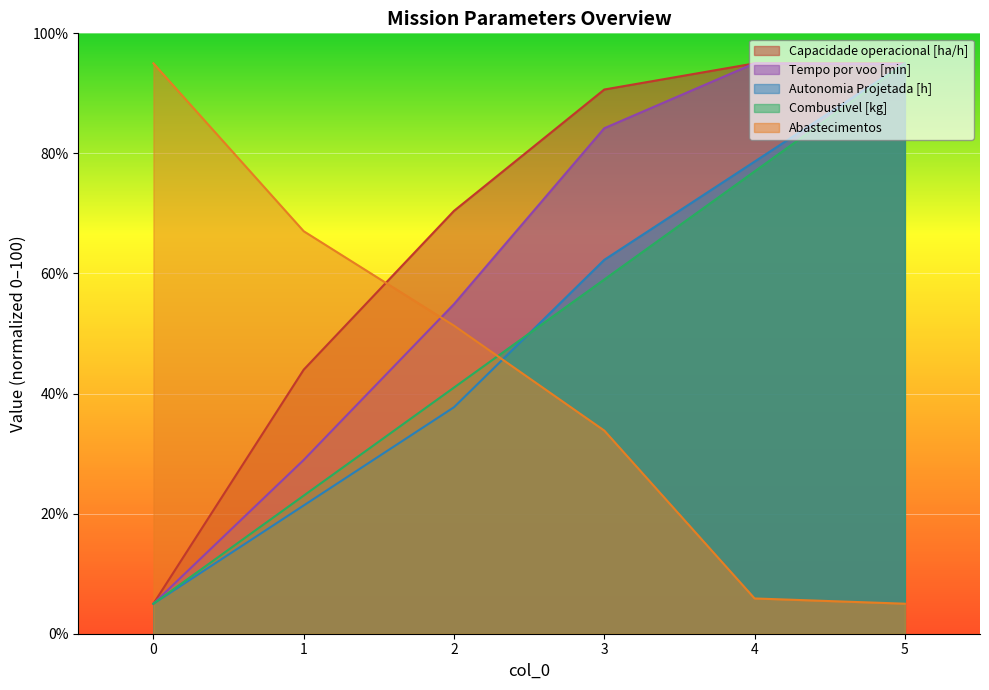

What value does the Autonomia Projetada [h] series have at 3?

62.3